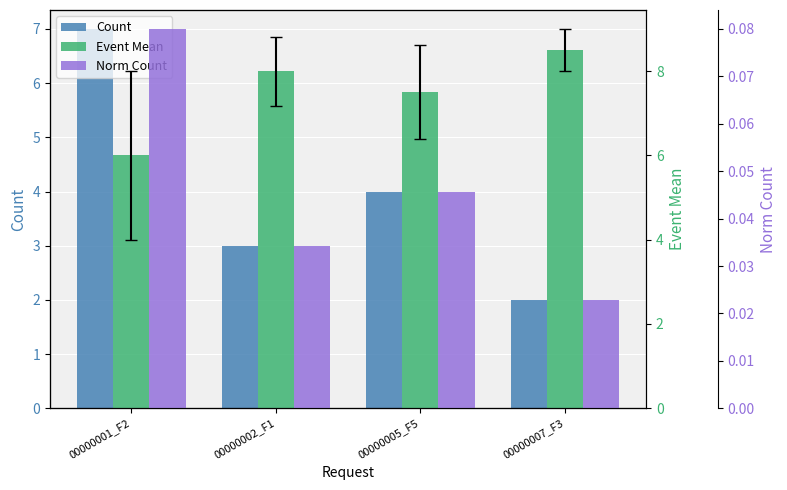

What is the difference between the highest and lowest values at 00000002_F1?

8.0